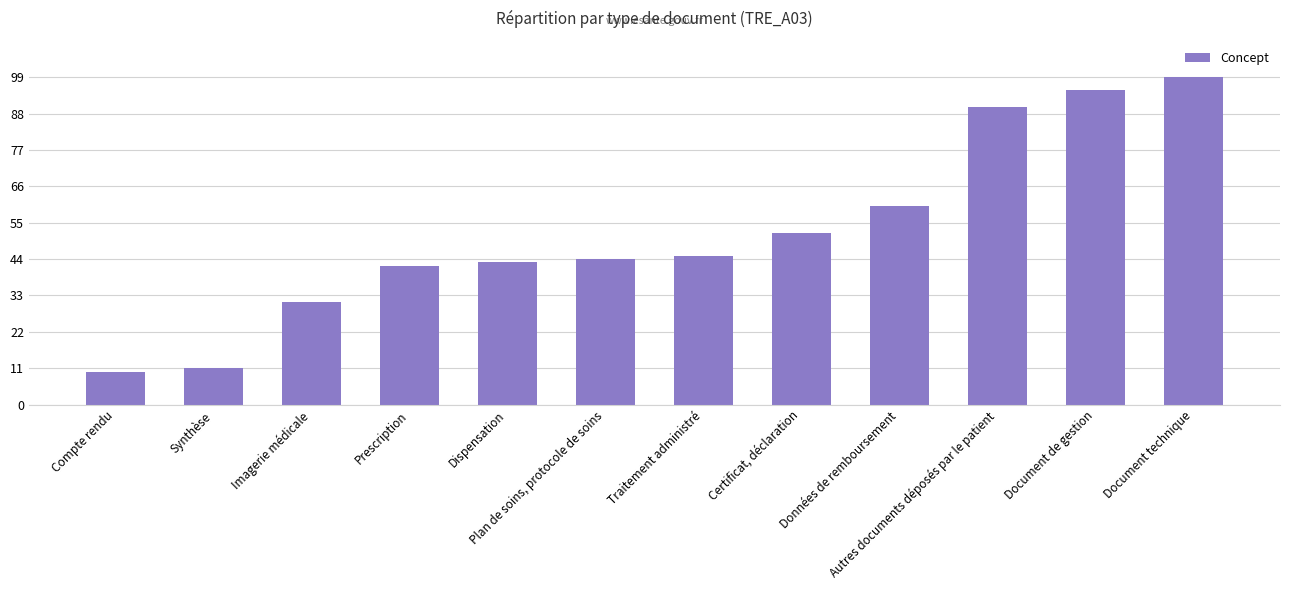

Reading left to right, transcribe all the data shown in this chart.

10	11	31	42	43	44	45	52	60	90	95	99